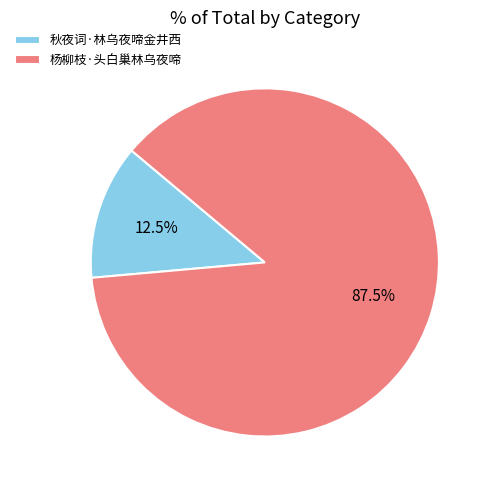

Rank the categories by value from highest to lowest.

杨柳枝·头白巢林乌夜啼, 秋夜词·林乌夜啼金井西